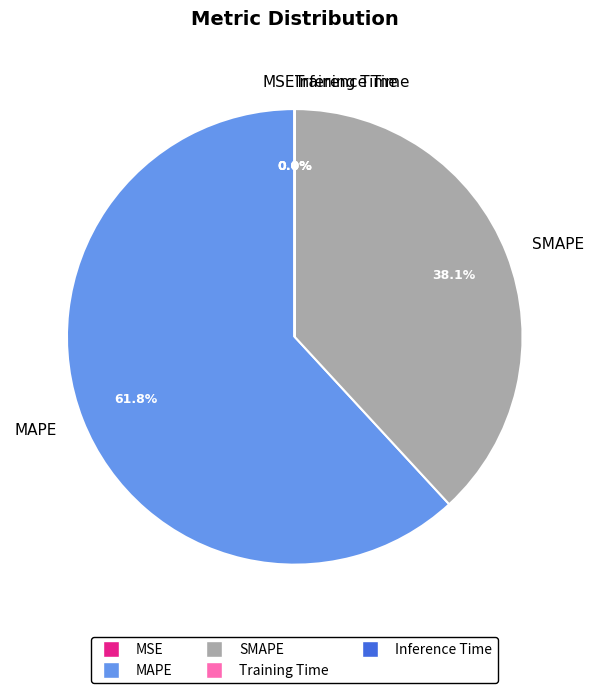

What is the majority slice?

MAPE